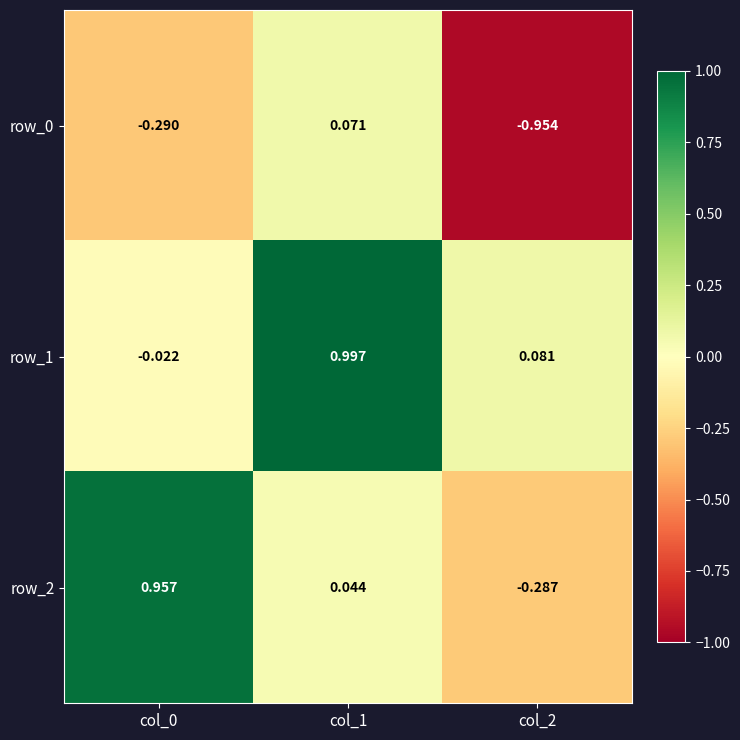

Count the number of data series in this chart.

3